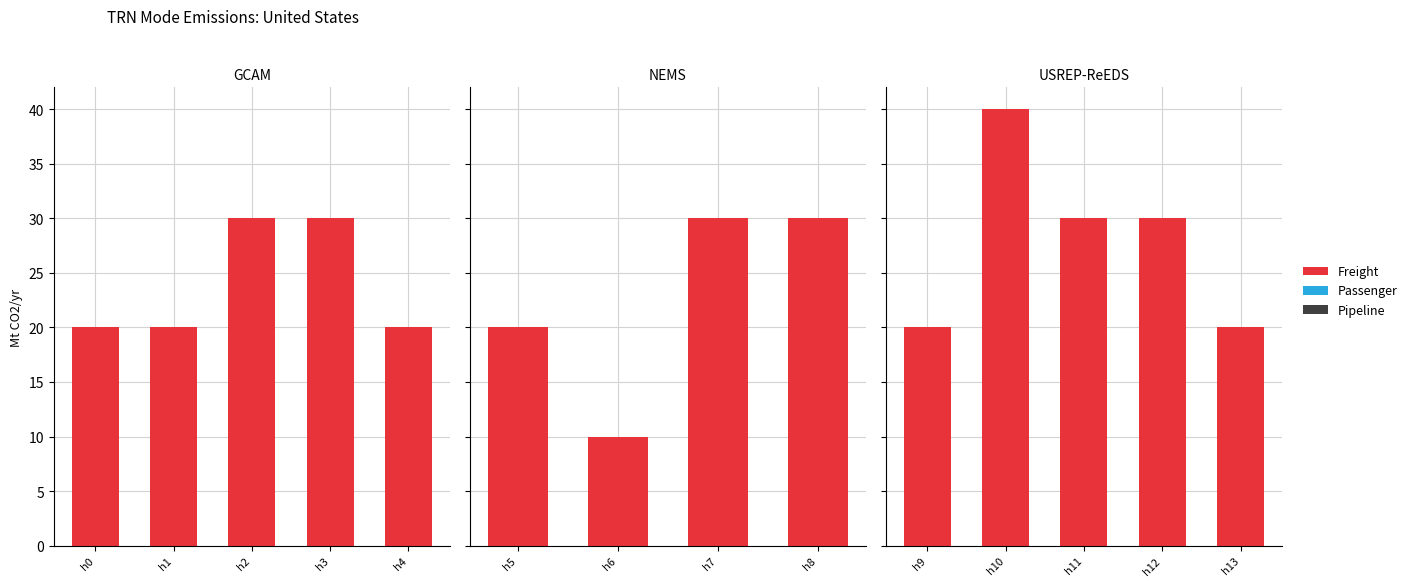

List the series in order of their peak value, lowest first.

Pipeline, Passenger, Freight